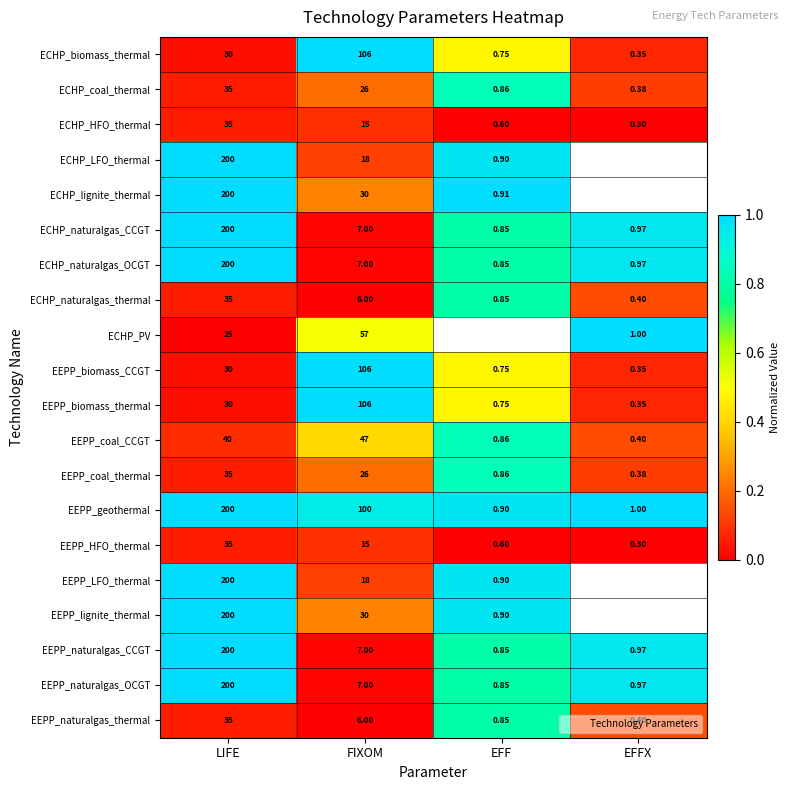

How many data points does each series have?

4